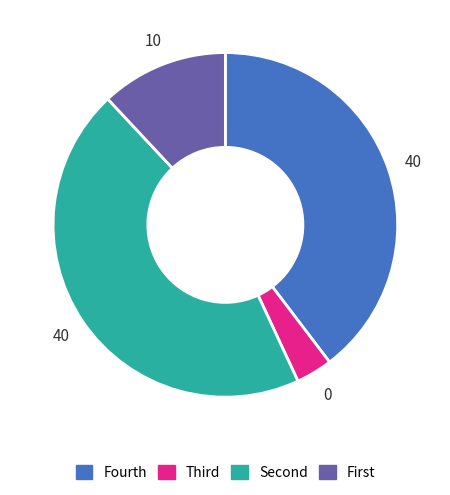

What is the largest slice in the pie chart?

Second